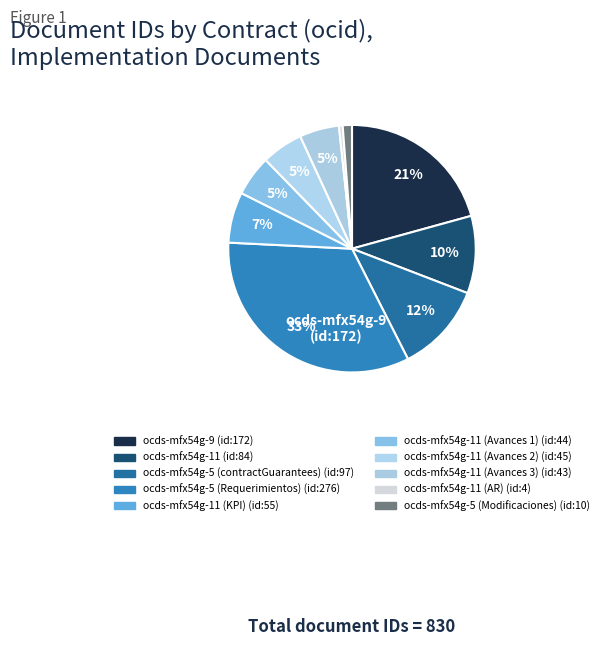

Which category has the smallest portion of the pie?

ocds-mfx54g-11 (AR)